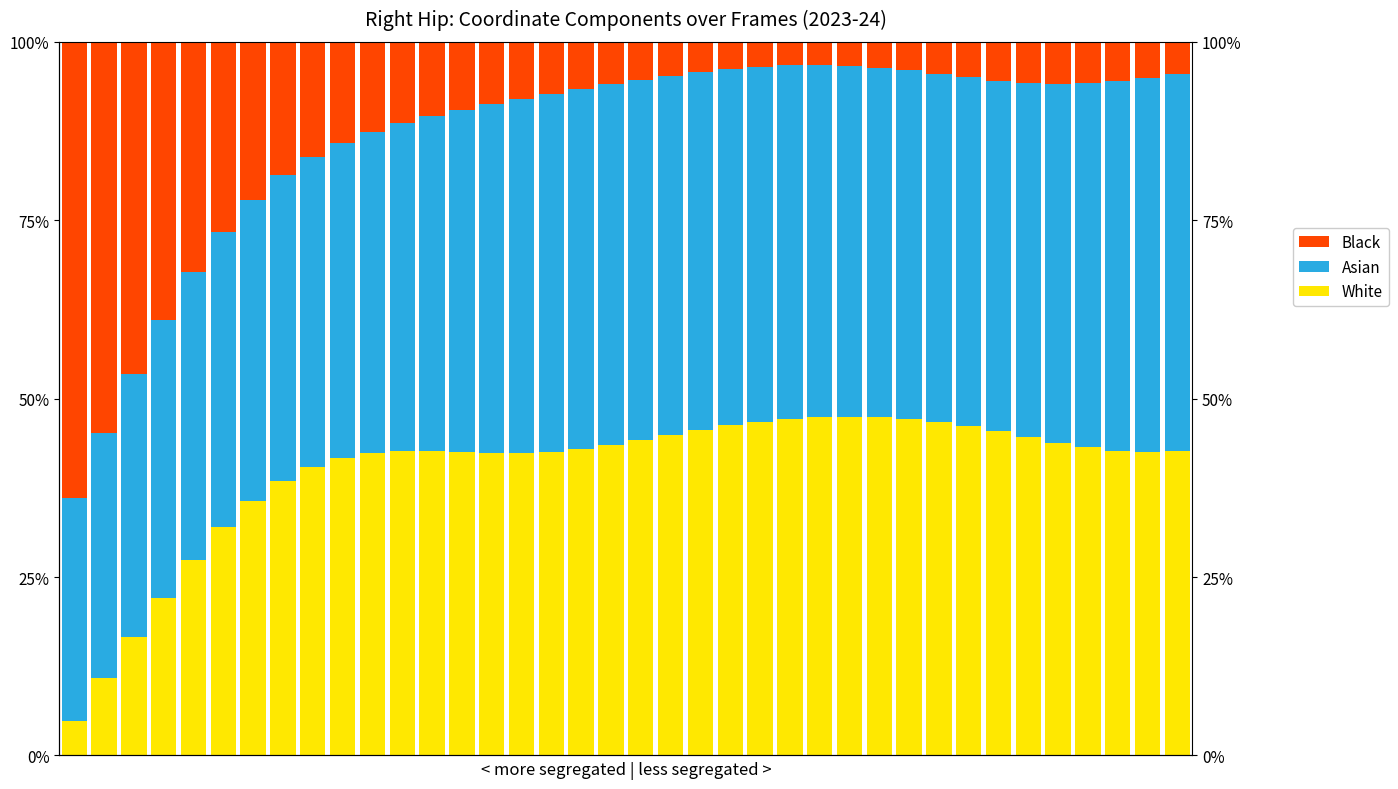

Is the value of Asian at 34 greater than the value of Black at 13?

Yes